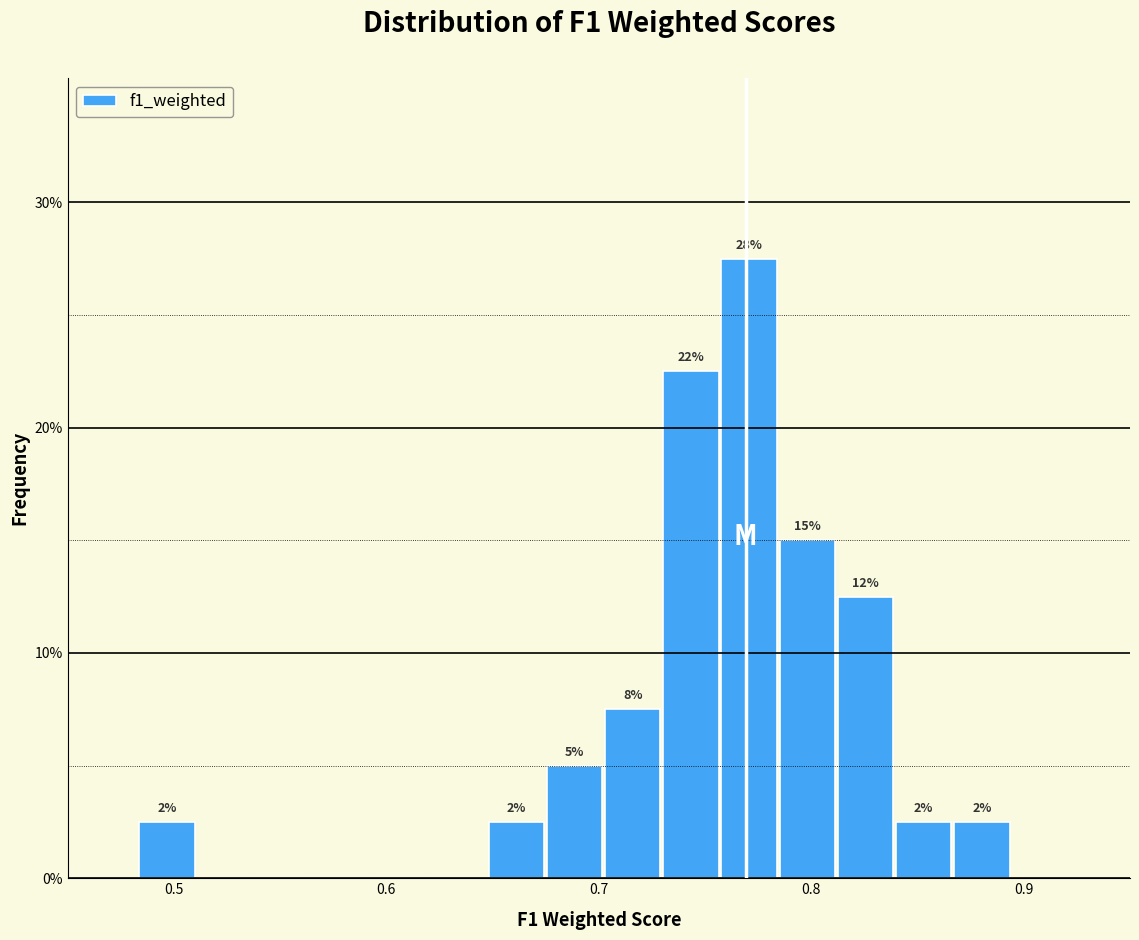

Read against the x-axis, roughly where is the centre of the tallest bar?

0.77